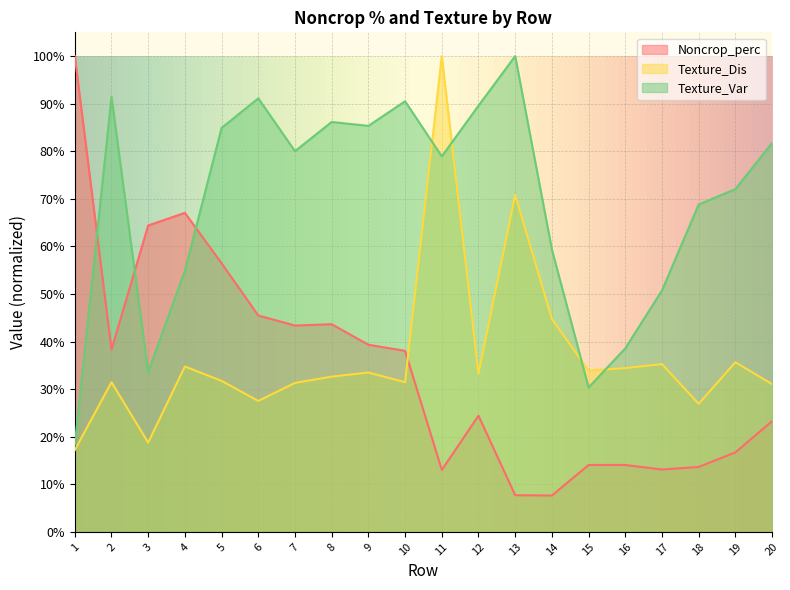

What is the average value of the Noncrop_perc series?

0.3